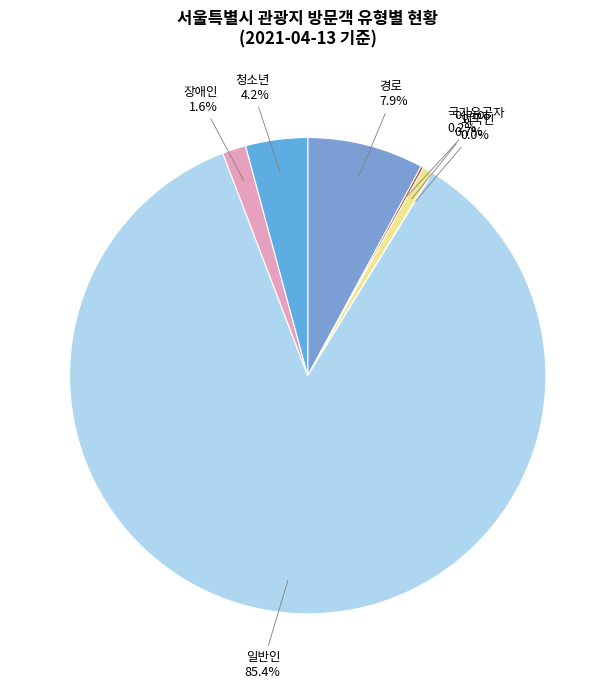

What is the largest slice in the pie chart?

일반인